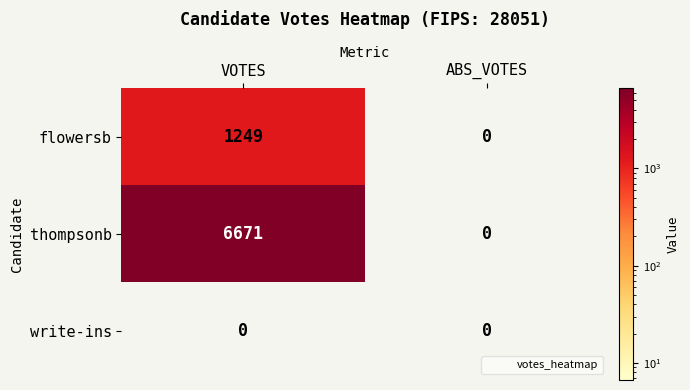

What is the difference between the thompsonb values at VOTES and ABS_VOTES?

6671